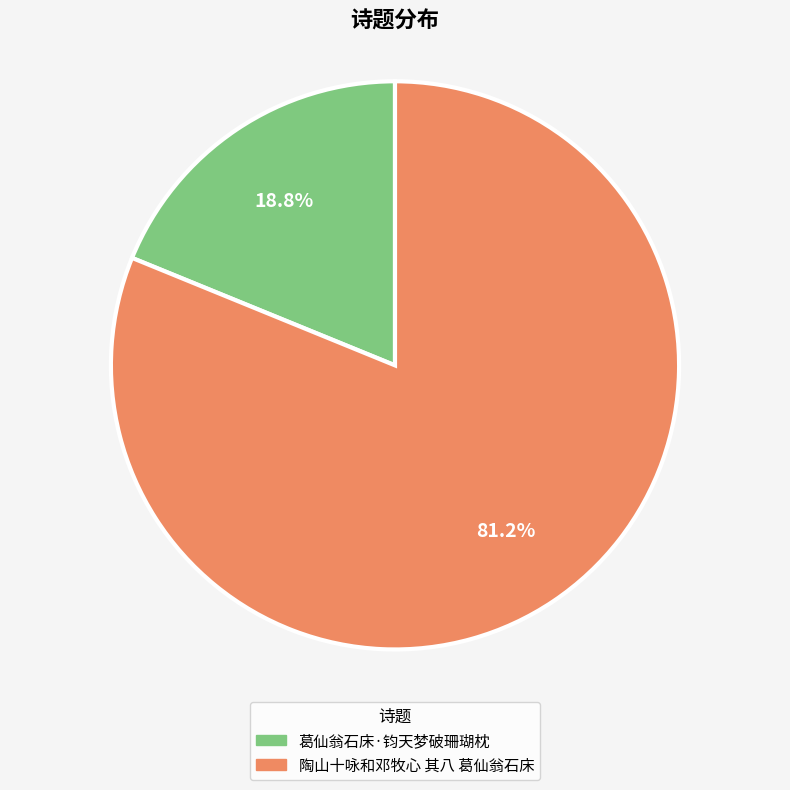

How many segments does this pie chart have?

2